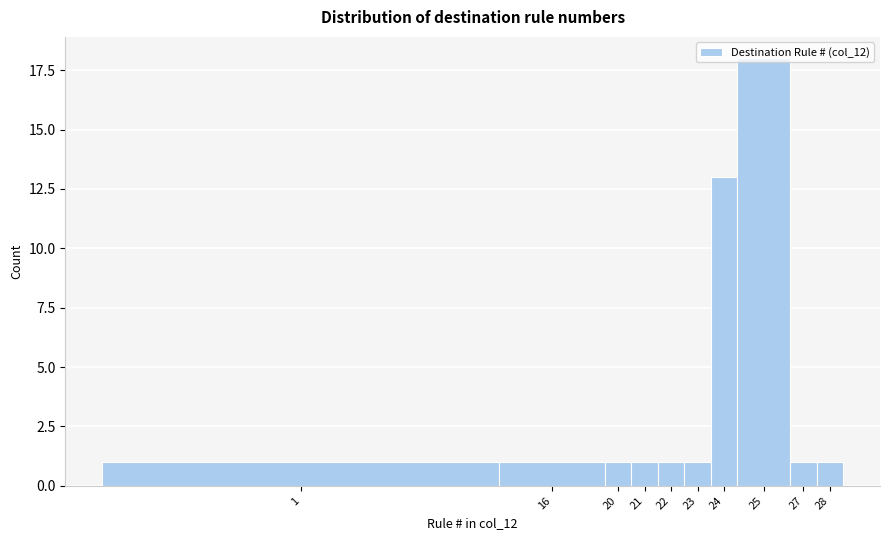

Where is the data nearest to the value 9?

24